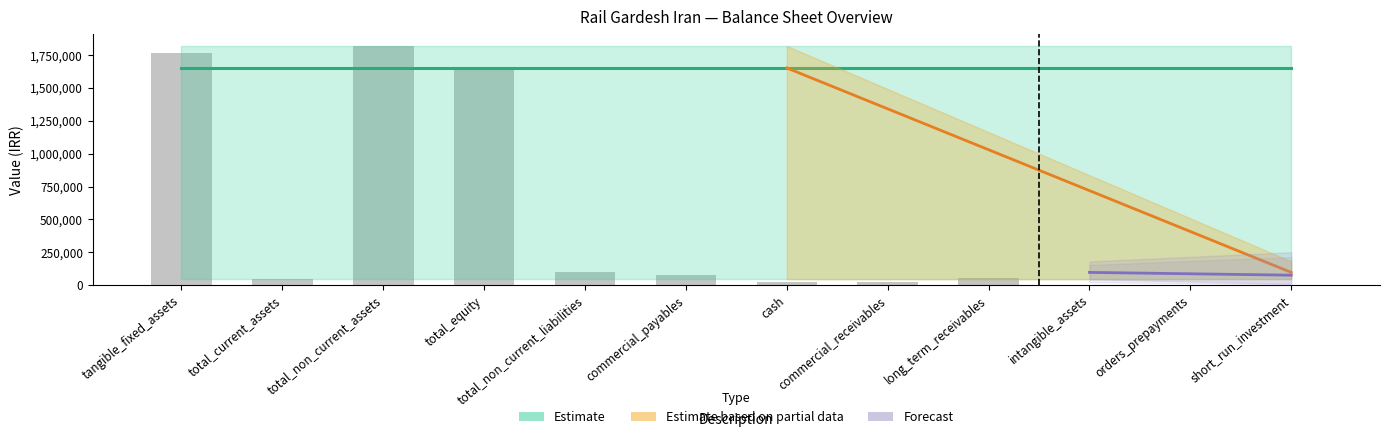

What is the label of the 2nd bar from the right?

orders_prepayments